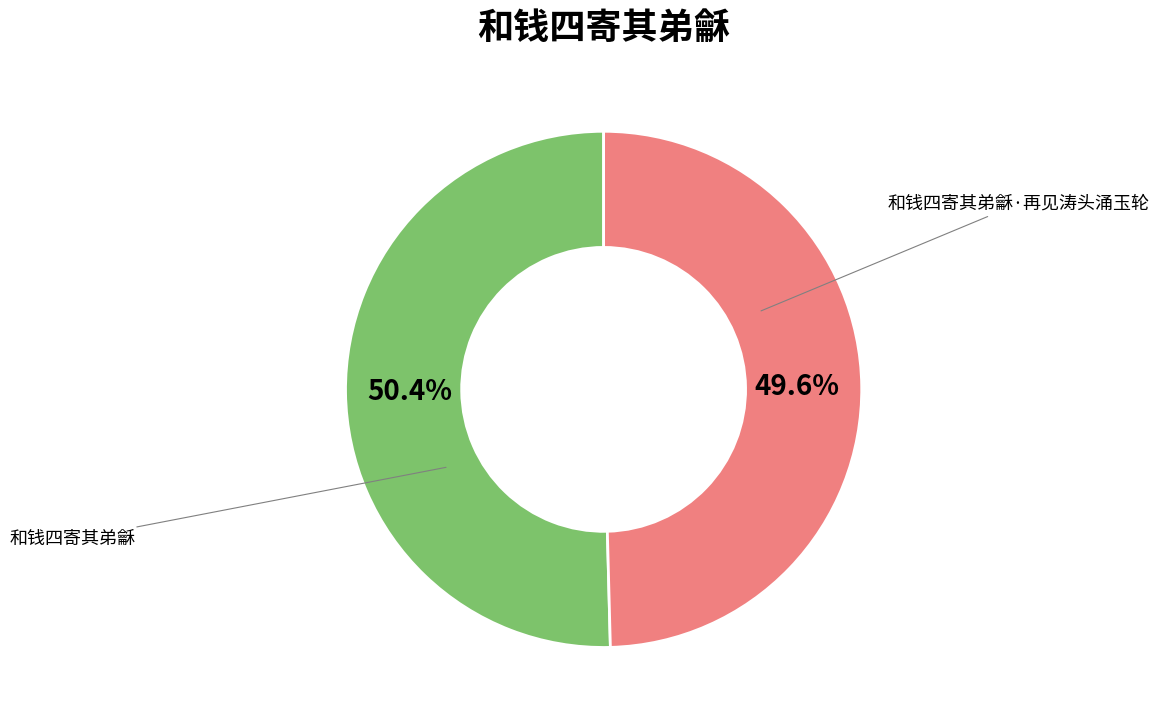

Is there a majority slice in this chart?

Yes